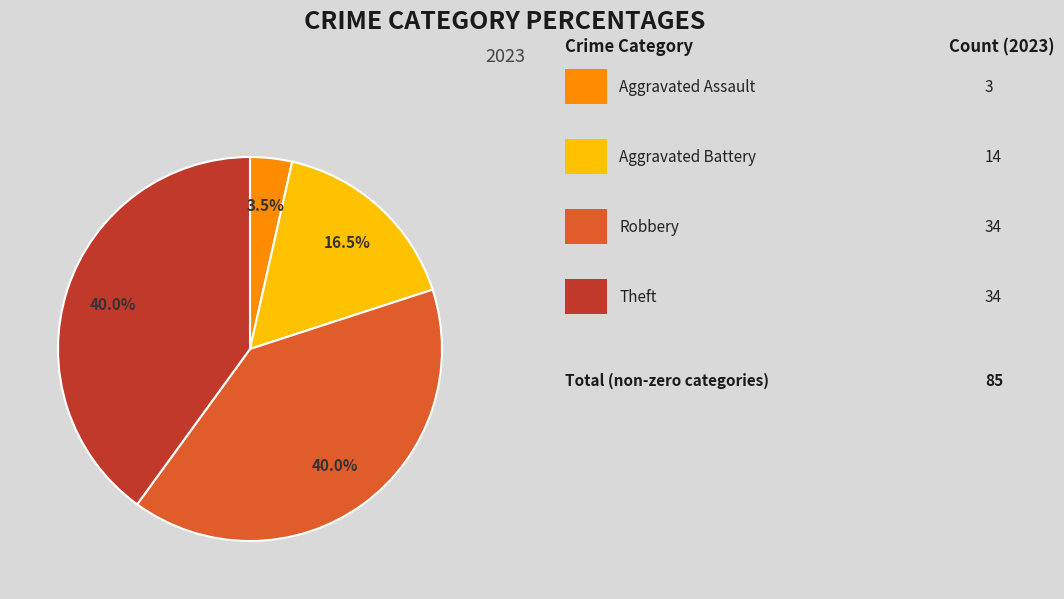

Does any single category account for the majority?

No